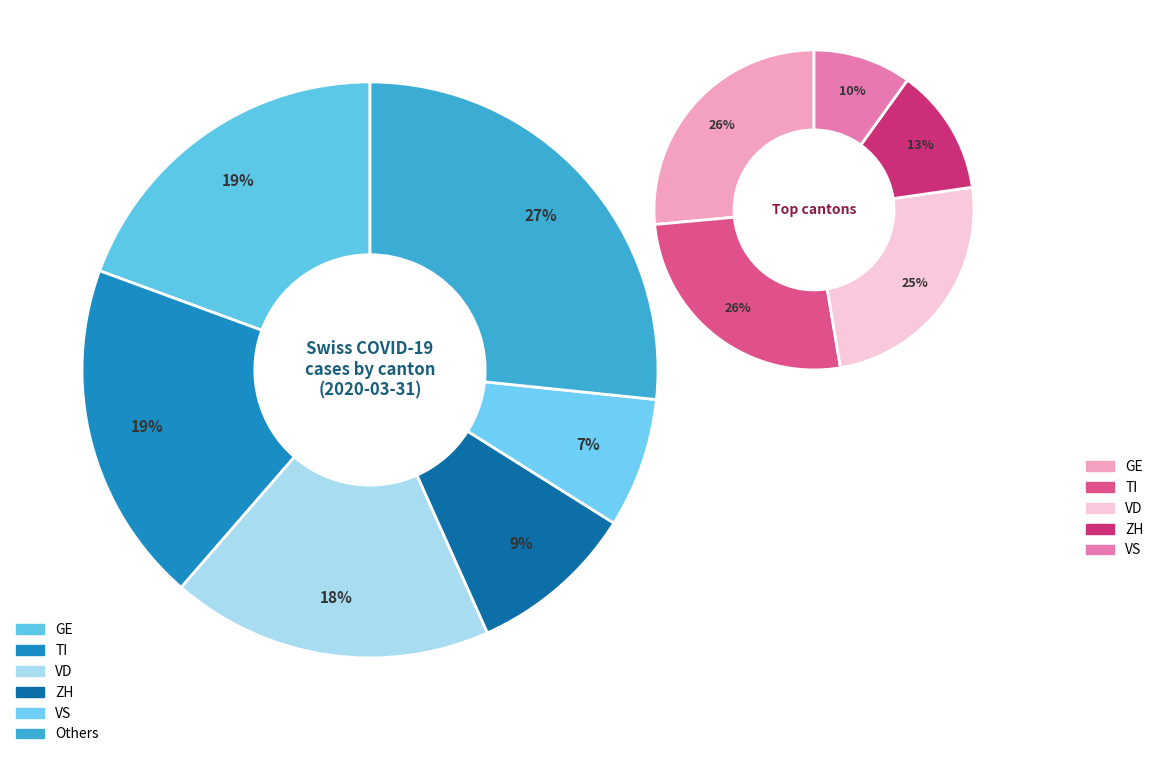

Is there a majority slice in this chart?

No